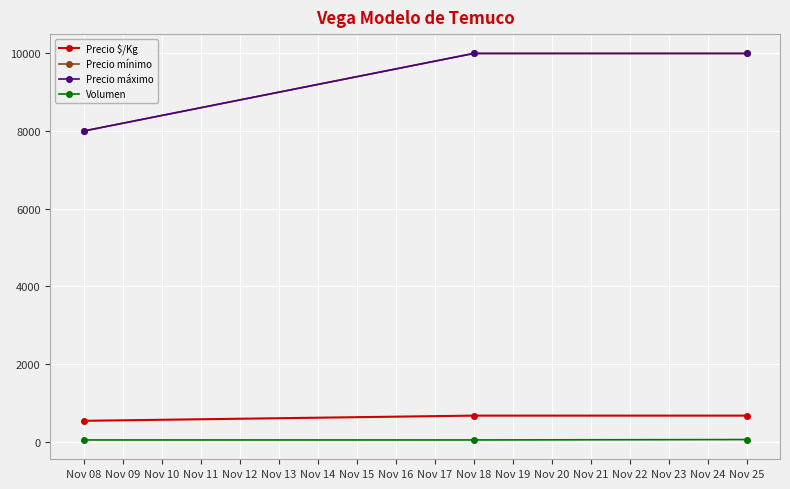

How many lines are shown in the chart?

4